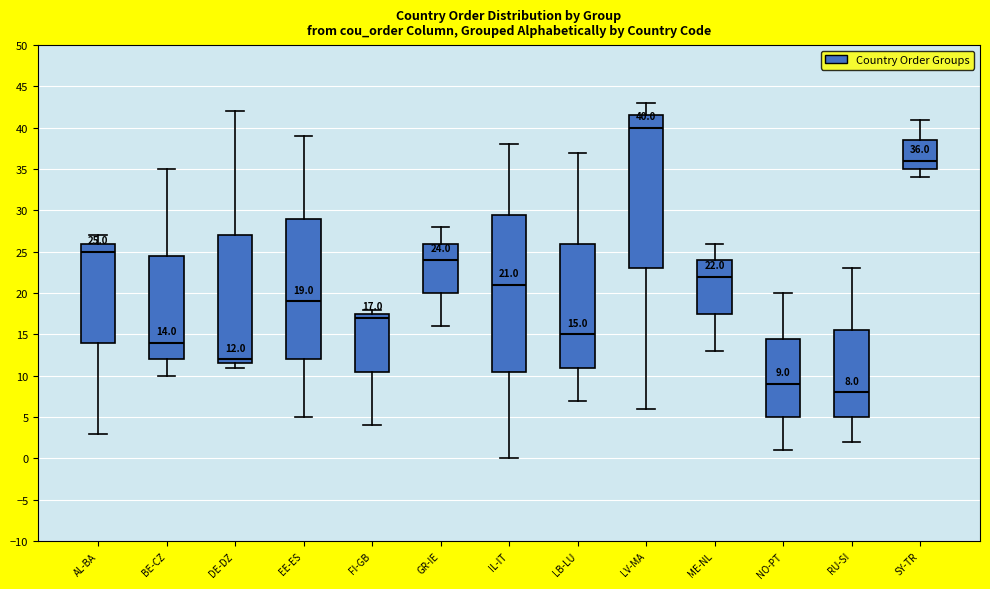

Which box has the lowest median line?

RU-SI